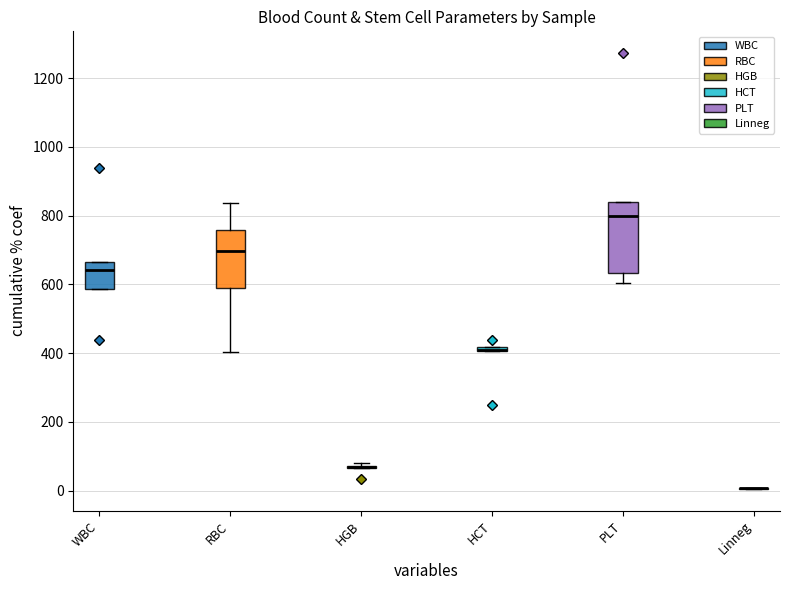

List the series in order of their peak value, lowest first.

Linneg, HGB, HCT, RBC, WBC, PLT